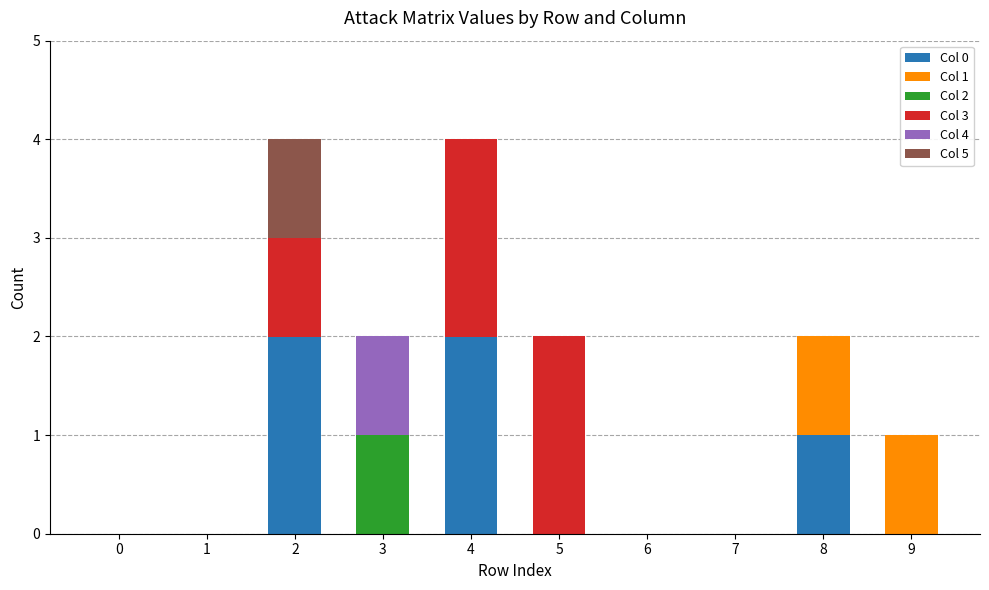

Count the number of categories in the chart.

10